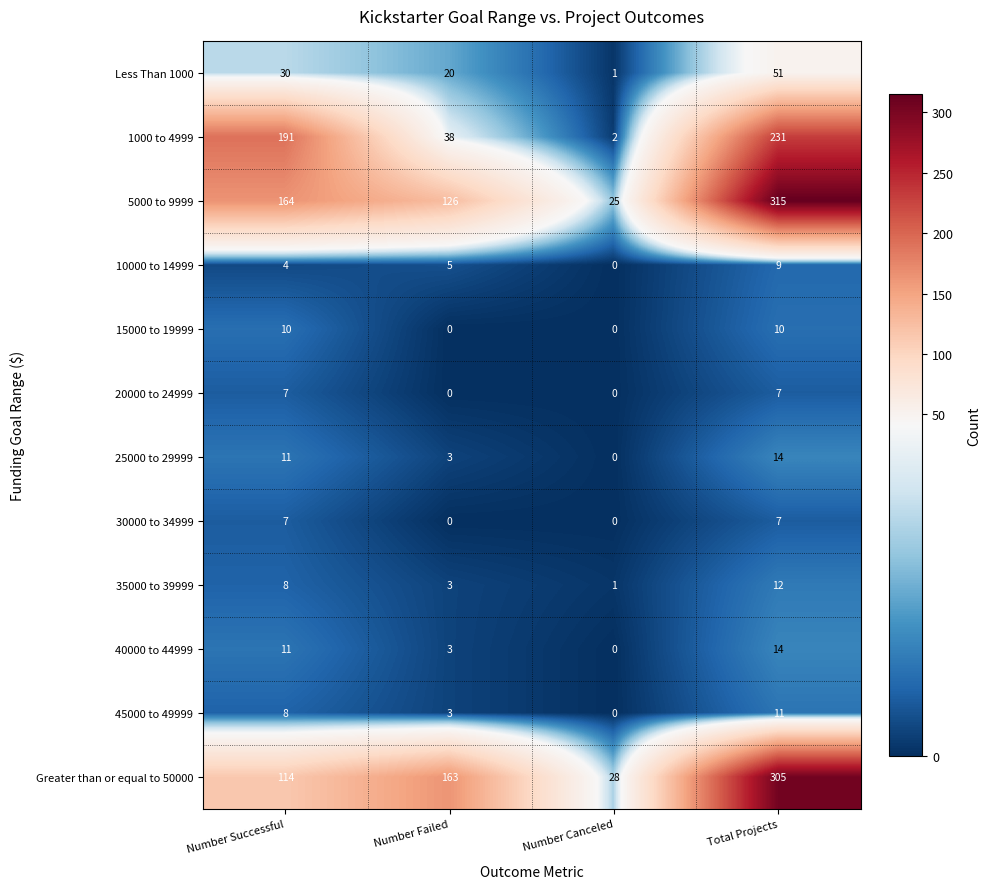

What is the sum of all 5000 to 9999 values?

630